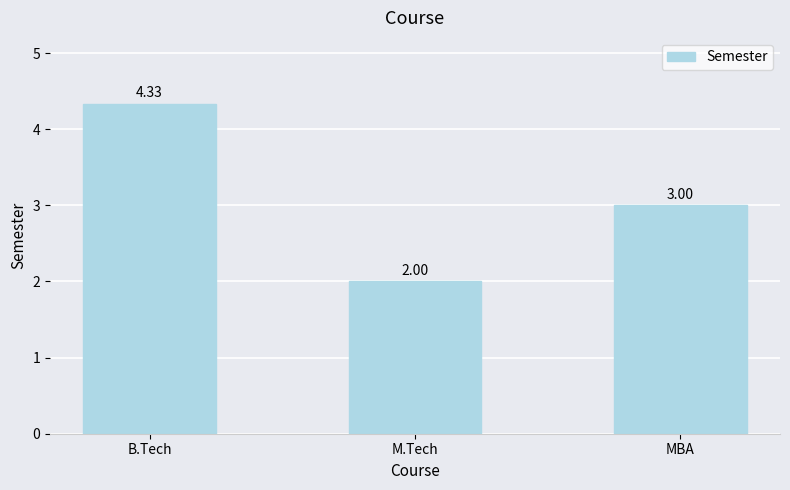

What is the difference between the values at B.Tech and MBA?

1.3